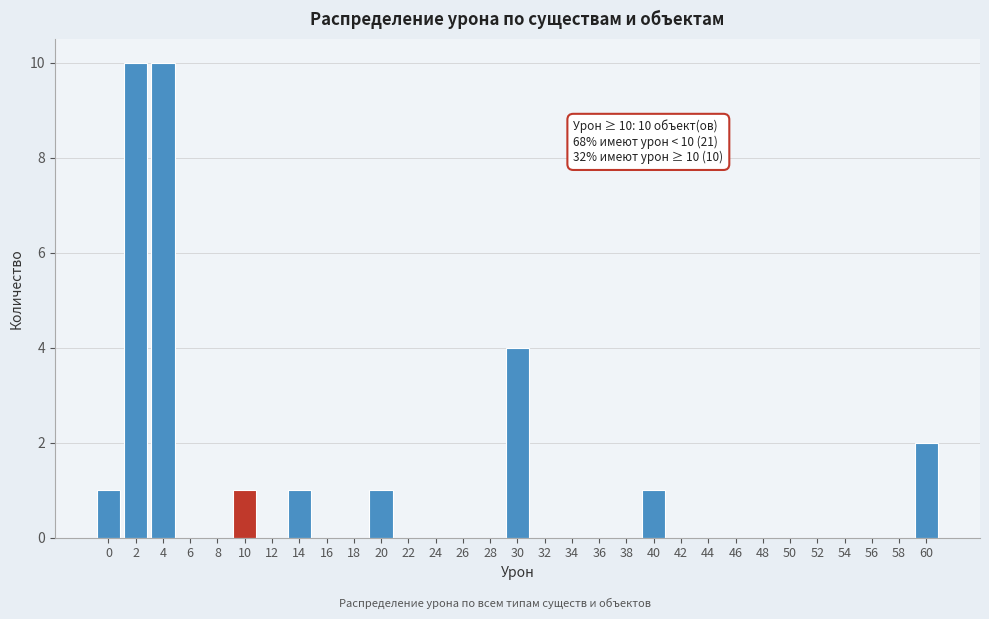

What is the maximum value shown in the chart?

10